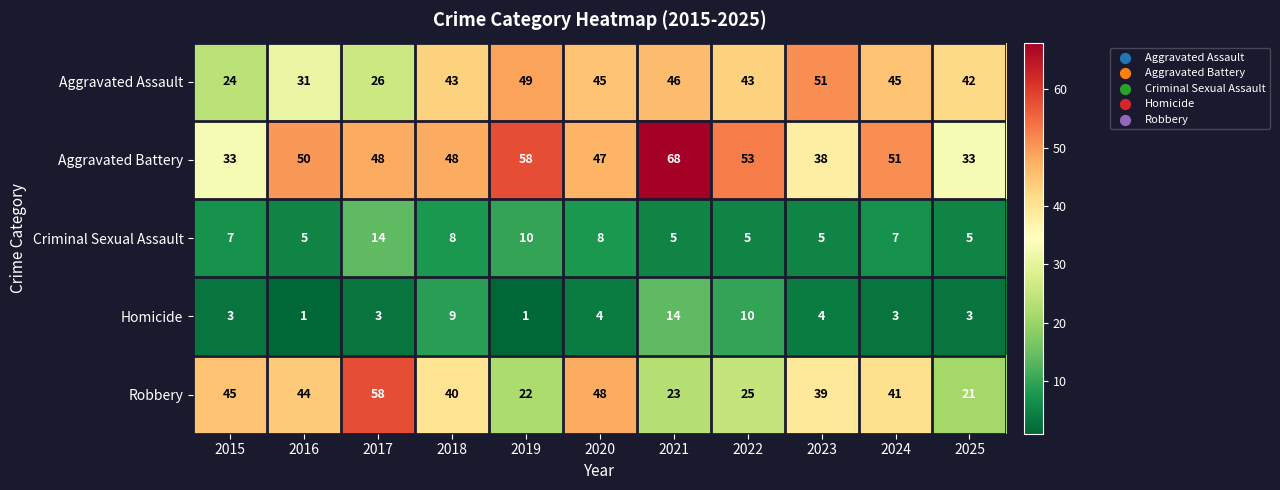

Which series has the largest total across all categories?

Aggravated Battery